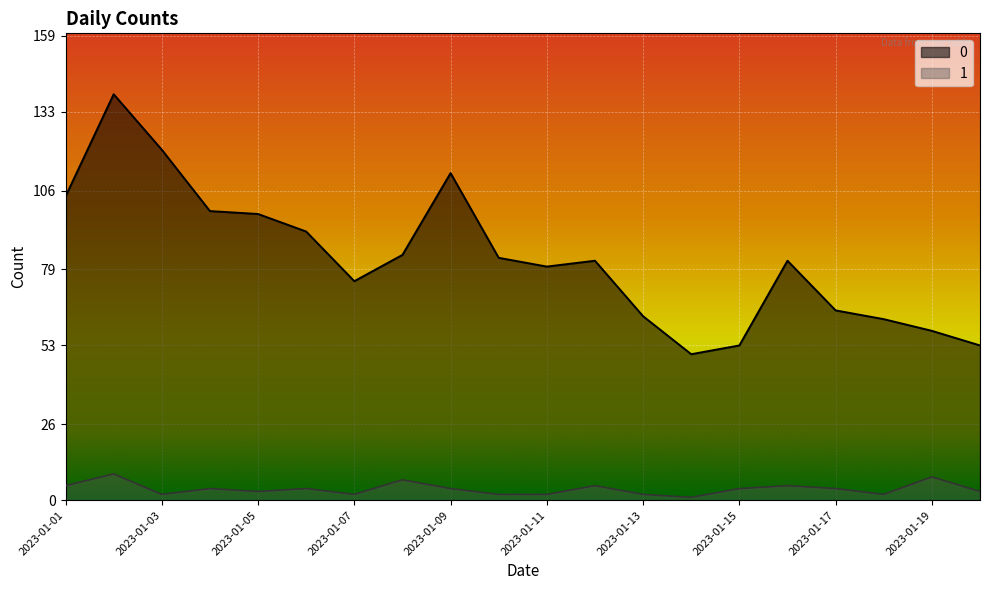

How many 1 values are between 2 and 5?

16